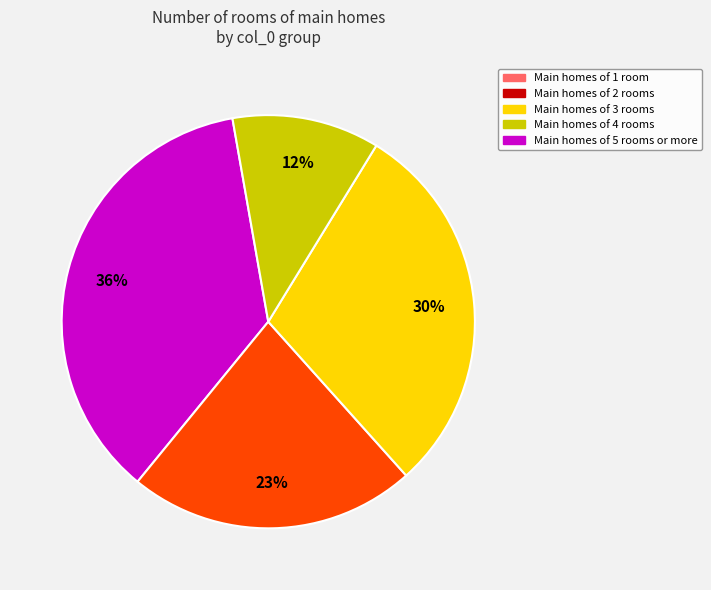

Is there a majority slice in this chart?

No